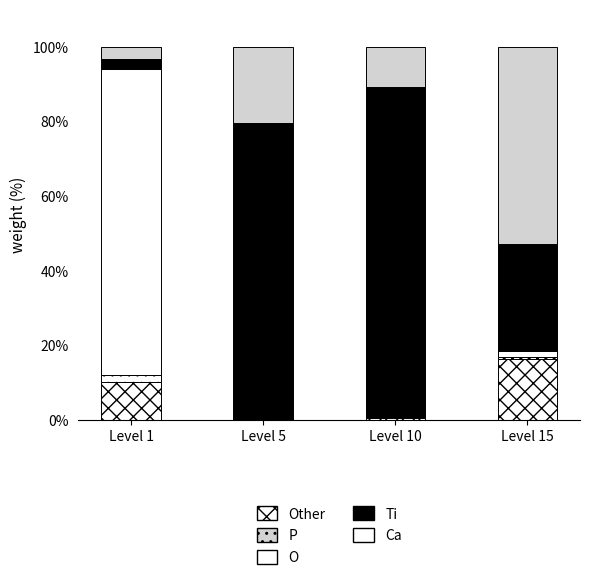

What value does the Ti series have at Level 5?

79.3